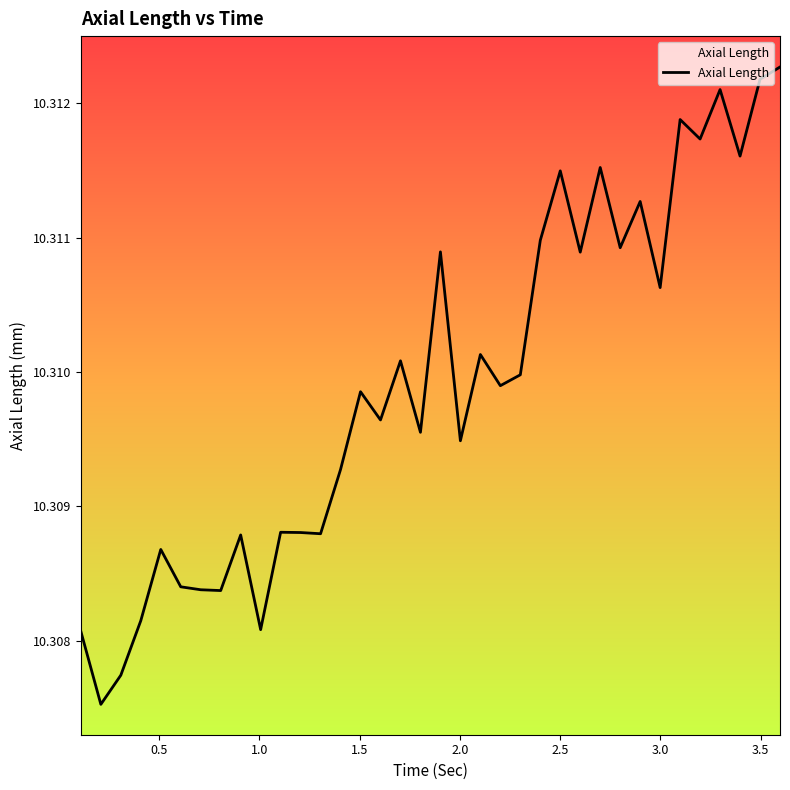

What is the sum of all values?

371.2